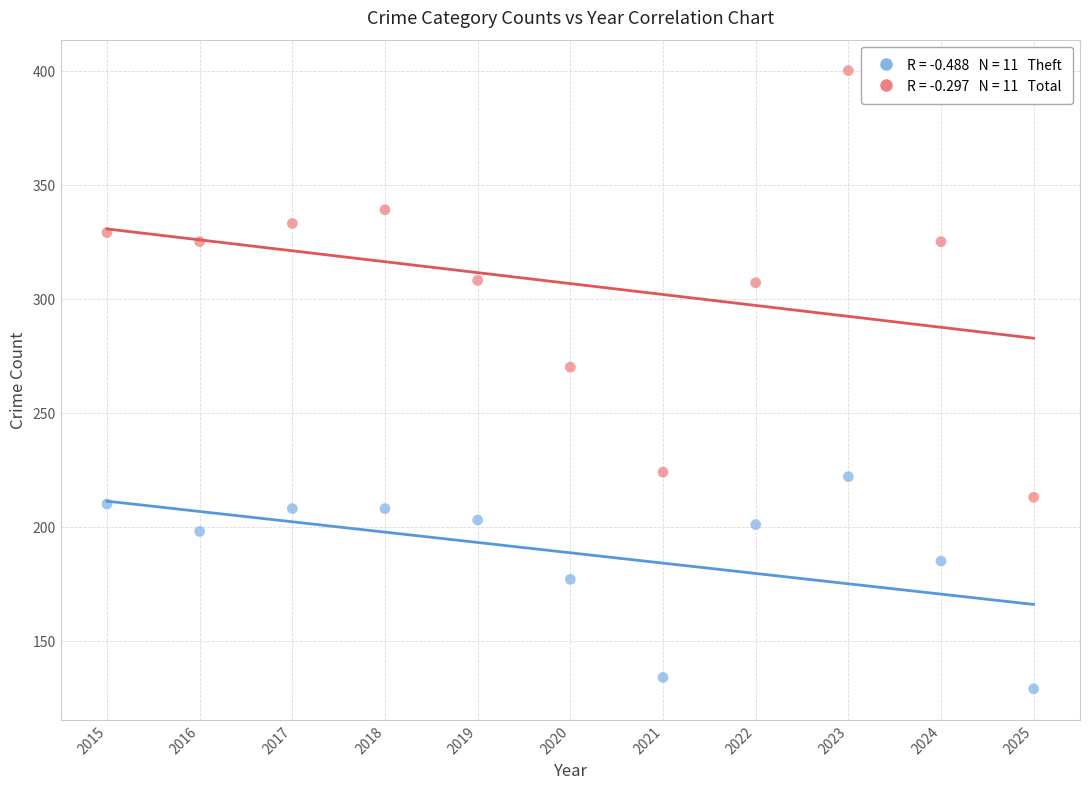

Across all series, what Y value is closest to 264?

270